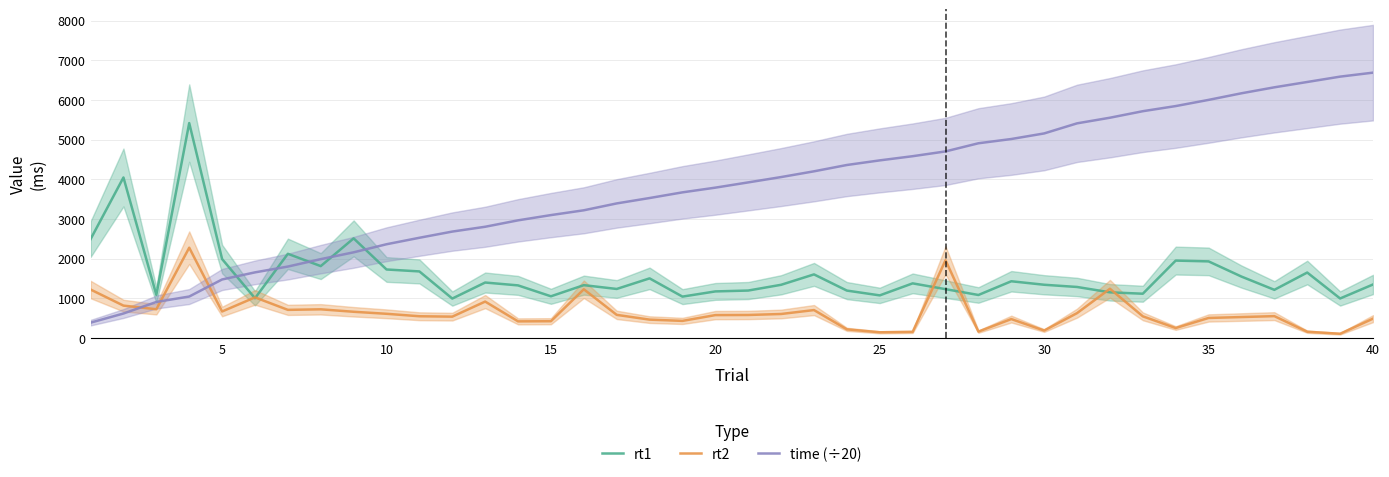

Reading left to right, transcribe all the data shown in this chart.

rt1: 2494.0	4049.0	1090.0	5420.0	1993.0	1005.0	2125.0	1815.0	2514.0	1730.0	1681.0	997.0	1401.0	1329.0	1054.0	1335.0	1239.0	1506.0	1046.0	1177.0	1199.0	1344.0	1606.0	1198.0	1077.0	1380.0	1234.0	1087.0	1433.0	1345.0	1289.0	1154.0	1119.0	1954.0	1934.0	1551.0	1217.0	1653.0	999.0	1352.0
rt2: 1225.0	819.0	728.0	2279.0	671.0	1027.0	712.0	726.0	664.0	613.0	551.0	541.0	921.0	422.0	426.0	1231.0	586.0	466.0	434.0	580.0	583.0	608.0	707.0	221.0	147.0	157.0	1963.0	164.0	480.0	191.0	630.0	1244.0	549.0	254.0	508.0	531.0	554.0	161.0	110.0	491.0
time (÷20): 389.6	620.1	911.0	1048.0	1478.2	1657.0	1803.6	1990.5	2162.4	2365.9	2529.2	2685.3	2806.8	2968.4	3100.8	3221.9	3394.9	3530.9	3673.8	3792.6	3924.9	4059.3	4204.2	4363.6	4479.9	4585.1	4705.9	4911.1	5018.3	5159.2	5413.2	5555.1	5719.4	5848.6	6004.6	6171.1	6321.4	6455.7	6590.8	6691.2